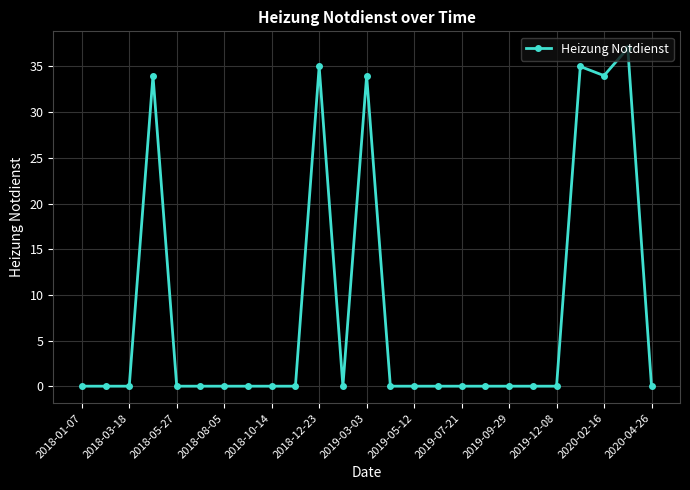

What is the difference between the second highest and minimum values?

35